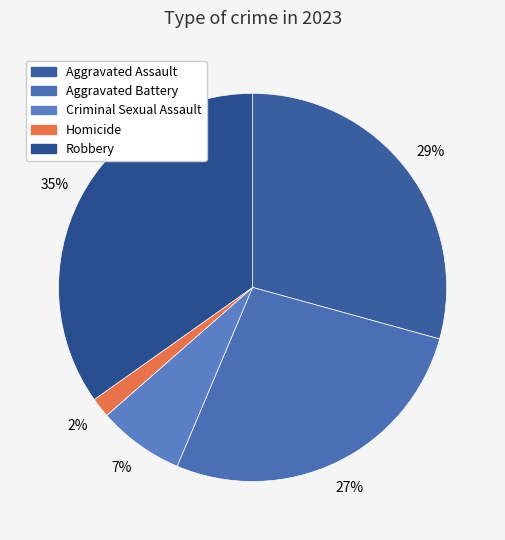

To the nearest percent, what is the difference between the largest and smallest slice percentages?

33%